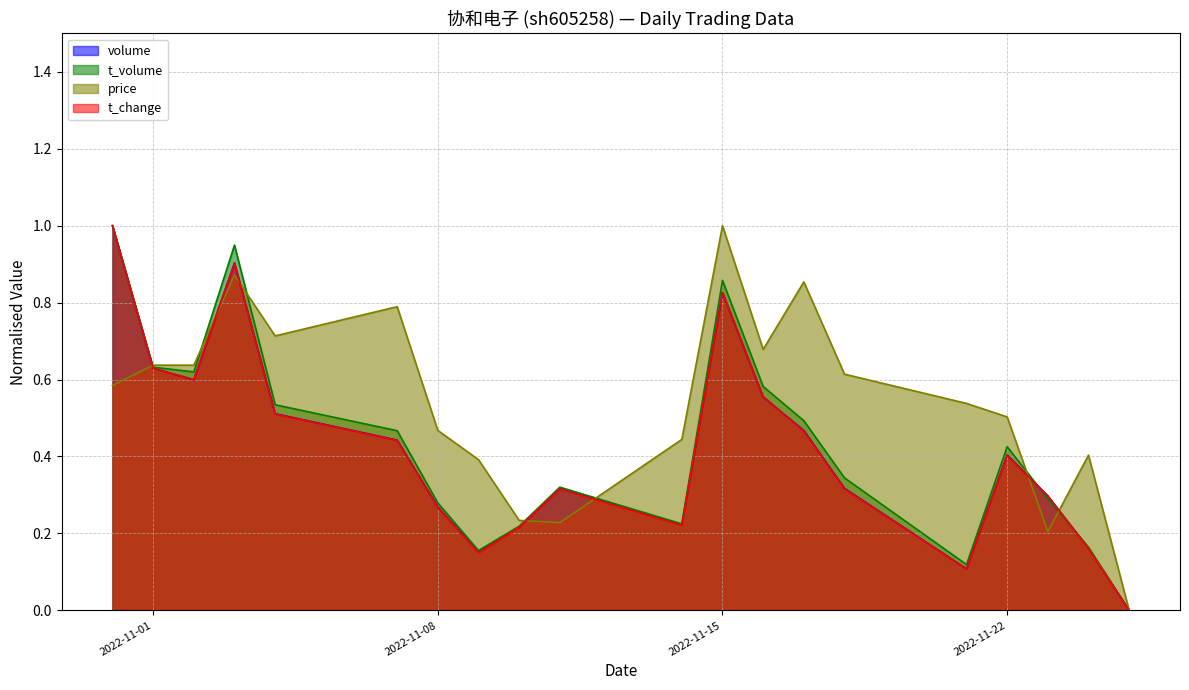

Reading left to right, transcribe all the data shown in this chart.

volume: 2022-10-31=1.0	2022-11-01=0.6	2022-11-02=0.6	2022-11-03=0.9	2022-11-04=0.5	2022-11-07=0.4	2022-11-08=0.3	2022-11-09=0.2	2022-11-10=0.2	2022-11-11=0.3	2022-11-14=0.2	2022-11-15=0.8	2022-11-16=0.6	2022-11-17=0.5	2022-11-18=0.3	2022-11-21=0.1	2022-11-22=0.4	2022-11-23=0.3	2022-11-24=0.2	2022-11-25=0.0
t_volume: 2022-10-31=1.0	2022-11-01=0.6	2022-11-02=0.6	2022-11-03=0.9	2022-11-04=0.5	2022-11-07=0.5	2022-11-08=0.3	2022-11-09=0.2	2022-11-10=0.2	2022-11-11=0.3	2022-11-14=0.2	2022-11-15=0.9	2022-11-16=0.6	2022-11-17=0.5	2022-11-18=0.3	2022-11-21=0.1	2022-11-22=0.4	2022-11-23=0.3	2022-11-24=0.2	2022-11-25=0.0
price: 2022-10-31=0.6	2022-11-01=0.6	2022-11-02=0.6	2022-11-03=0.9	2022-11-04=0.7	2022-11-07=0.8	2022-11-08=0.5	2022-11-09=0.4	2022-11-10=0.2	2022-11-11=0.2	2022-11-14=0.4	2022-11-15=1.0	2022-11-16=0.7	2022-11-17=0.9	2022-11-18=0.6	2022-11-21=0.5	2022-11-22=0.5	2022-11-23=0.2	2022-11-24=0.4	2022-11-25=0.0
t_change: 2022-10-31=1.0	2022-11-01=0.6	2022-11-02=0.6	2022-11-03=0.9	2022-11-04=0.5	2022-11-07=0.4	2022-11-08=0.3	2022-11-09=0.2	2022-11-10=0.2	2022-11-11=0.3	2022-11-14=0.2	2022-11-15=0.8	2022-11-16=0.6	2022-11-17=0.5	2022-11-18=0.3	2022-11-21=0.1	2022-11-22=0.4	2022-11-23=0.3	2022-11-24=0.2	2022-11-25=0.0